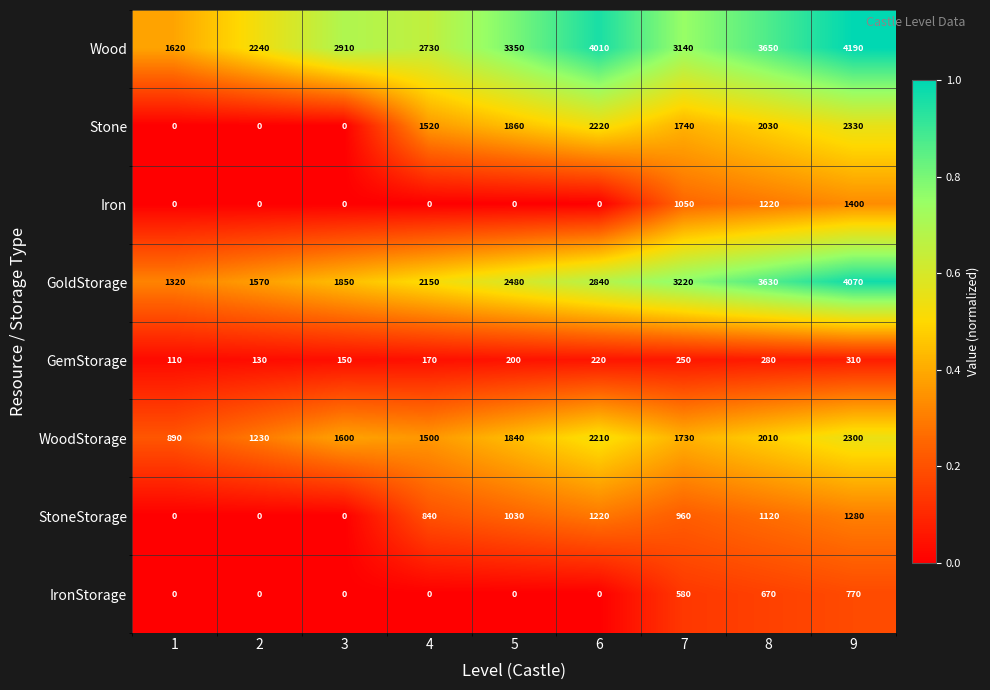

How many categories are shown in the chart?

9